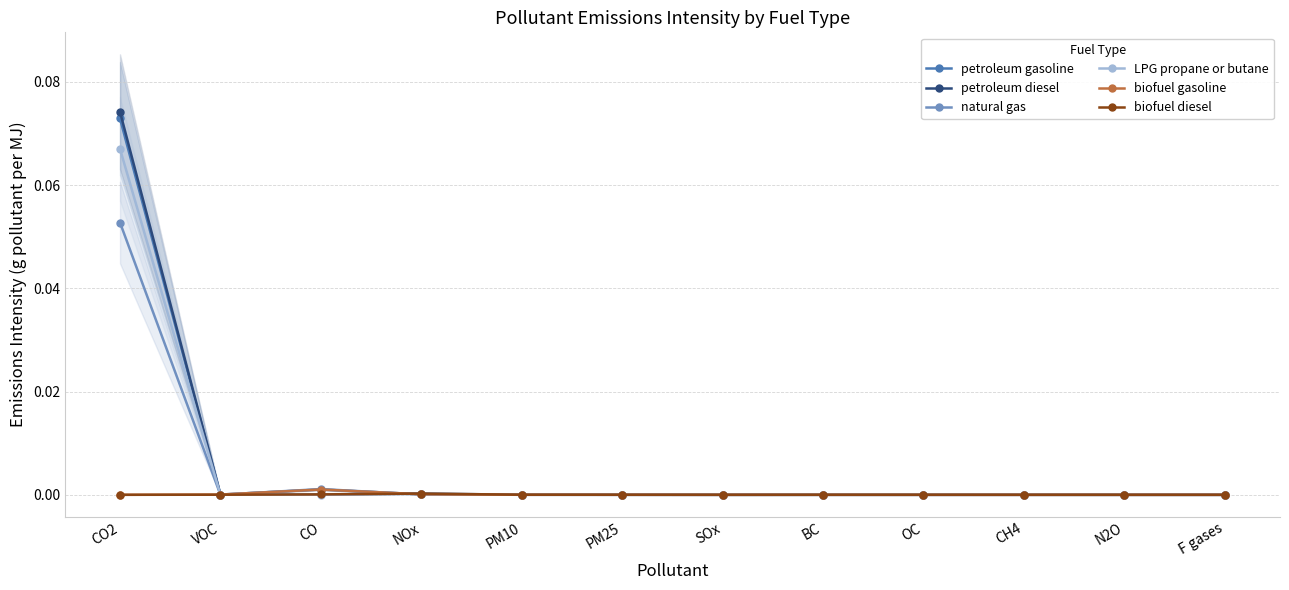

How many intersections are there between biofuel gasoline and natural gas?

6